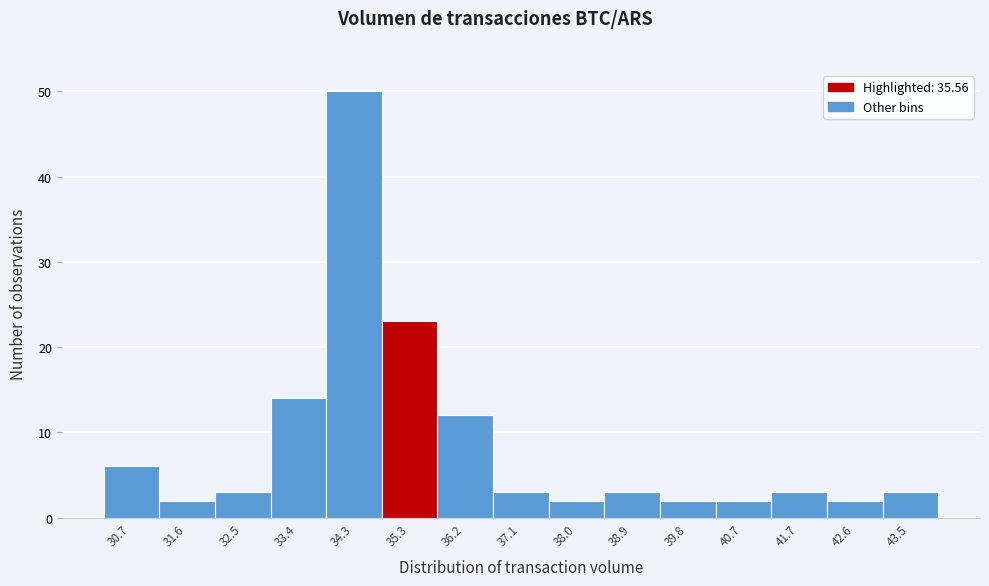

Reading left to right, what are all the values shown in this chart?

30.7=6	31.6=2	32.5=3	33.4=14	34.3=50	35.3=23	36.2=12	37.1=3	38.0=2	38.9=3	39.8=2	40.7=2	41.7=3	42.6=2	43.5=3